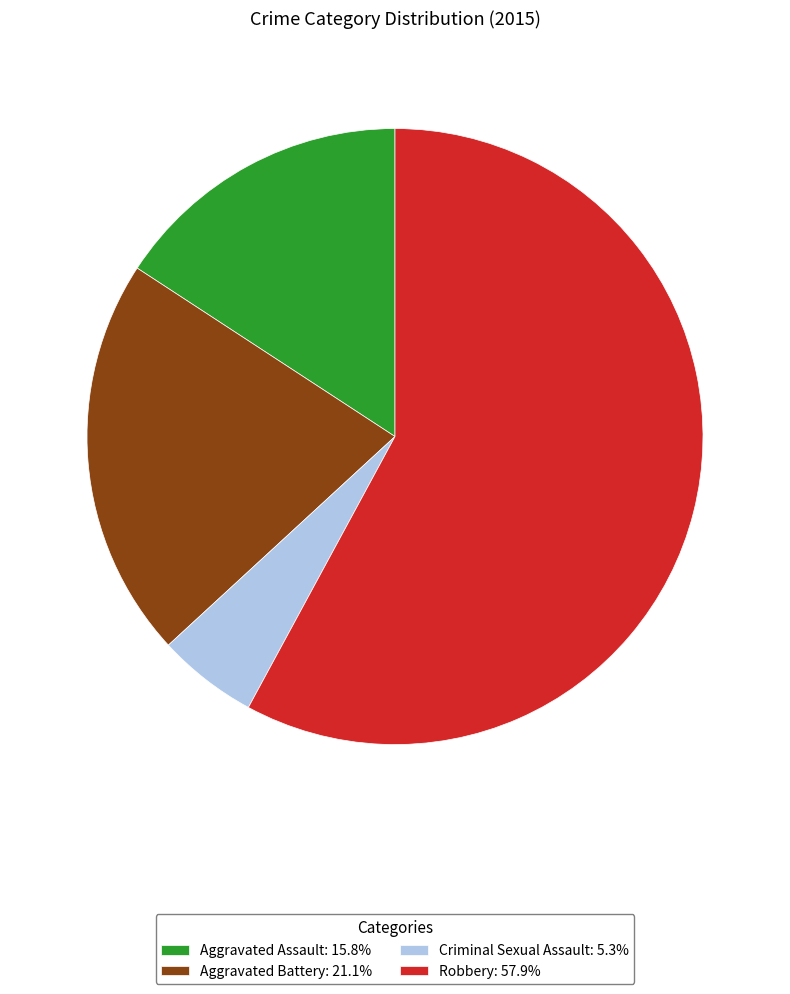

Approximately how many times larger is the value at Aggravated Assault: 15.8% compared to Criminal Sexual Assault: 5.3%?

3.0